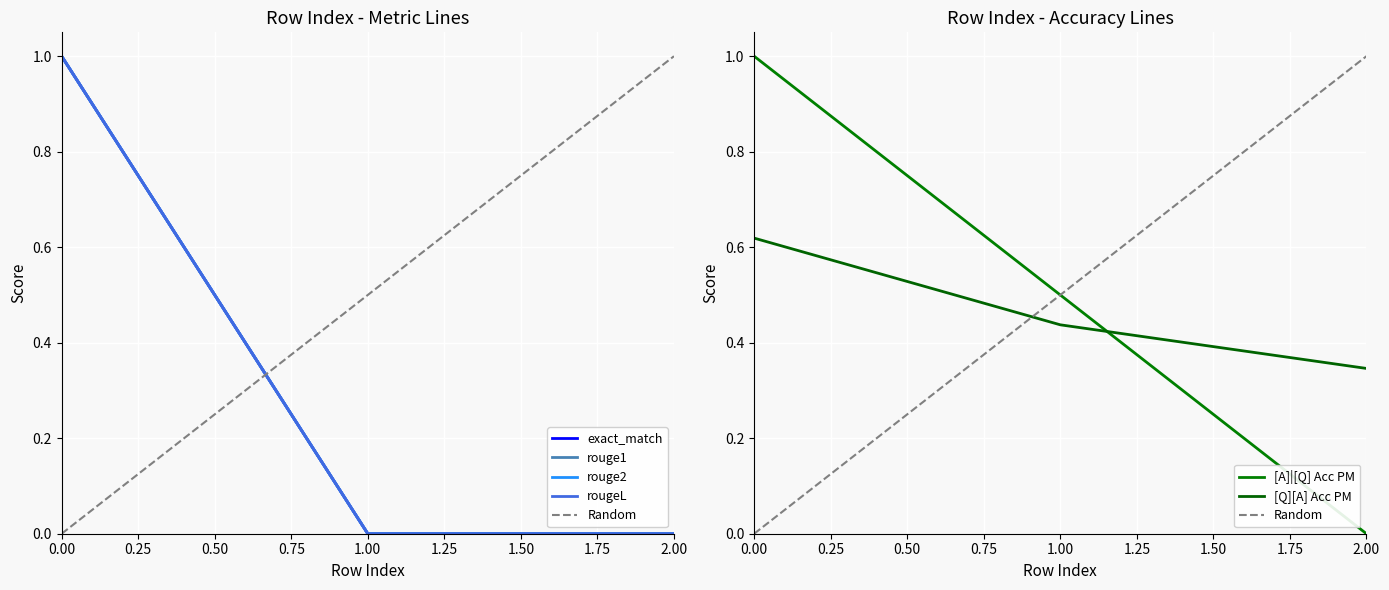

Rank the series at 0 from highest to lowest value.

[A]|[Q] Acc PM, exact_match, rouge1, rouge2, rougeL, [Q][A] Acc PM